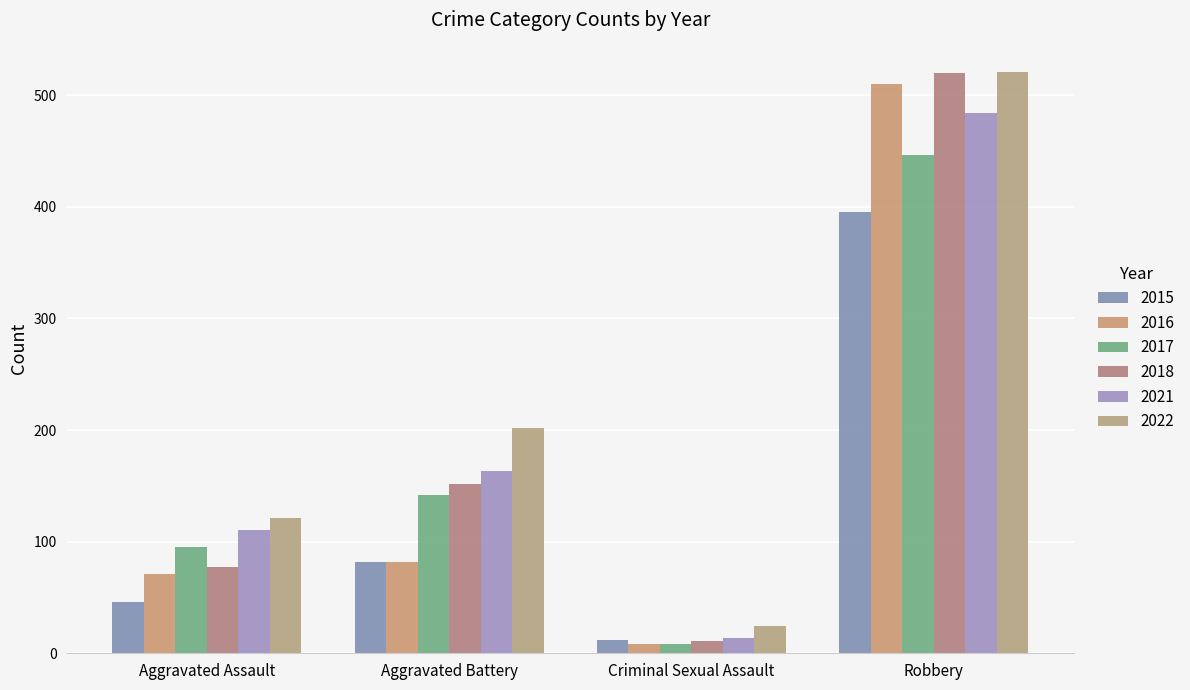

Which series has the largest total across all categories?

2022